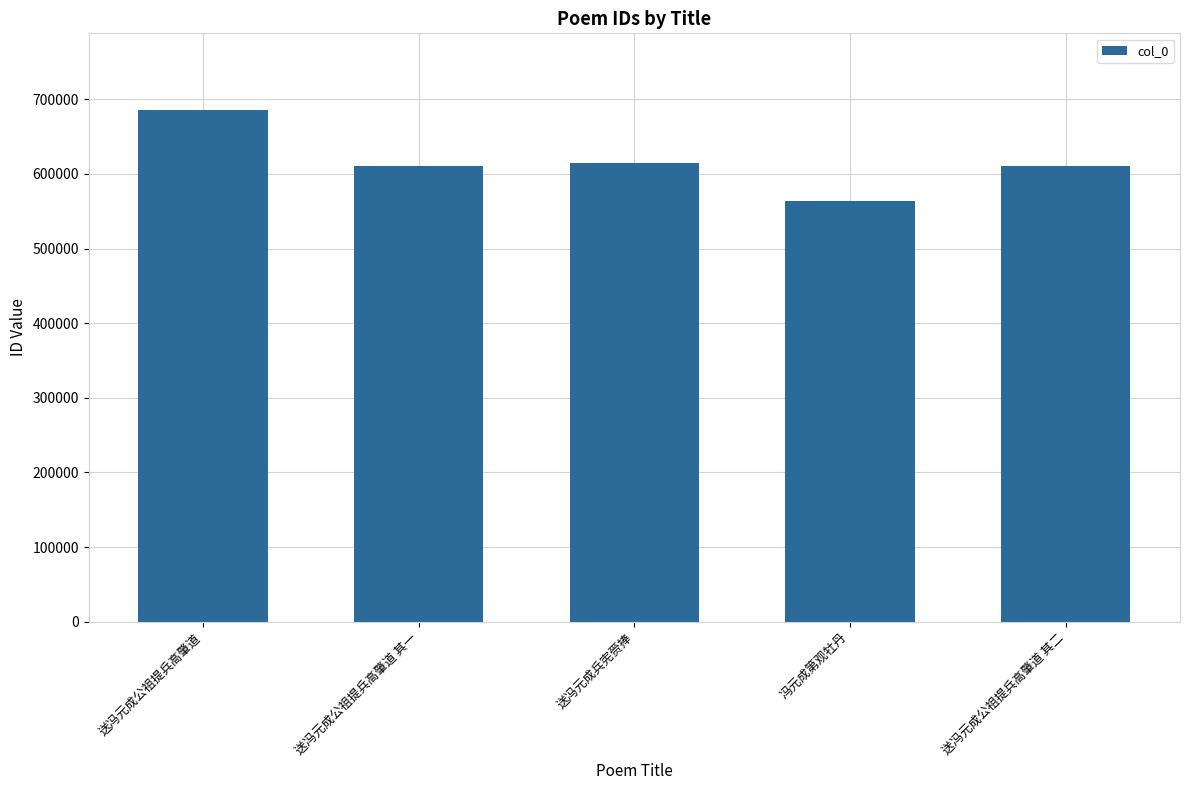

Is it true that the value at 送冯元成公祖提兵高肇道 其二 is 317783?

False